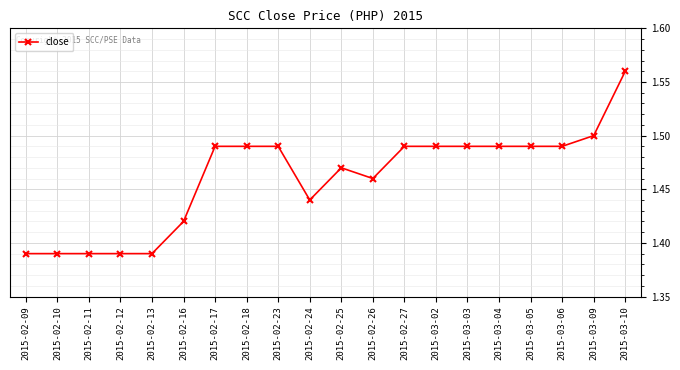

Count the values in the range 1 to 2.

20